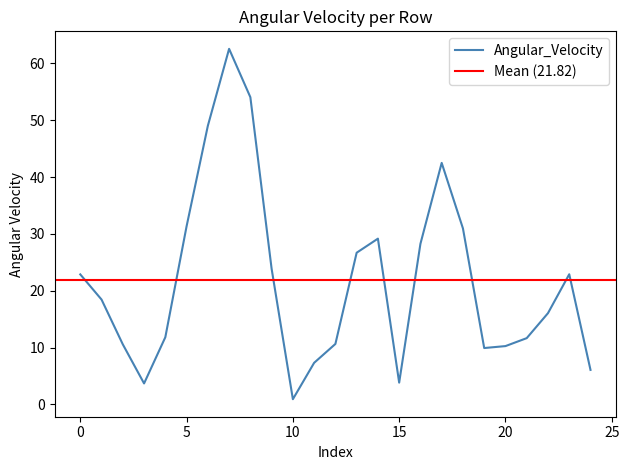

What is the sum of all values?

545.6